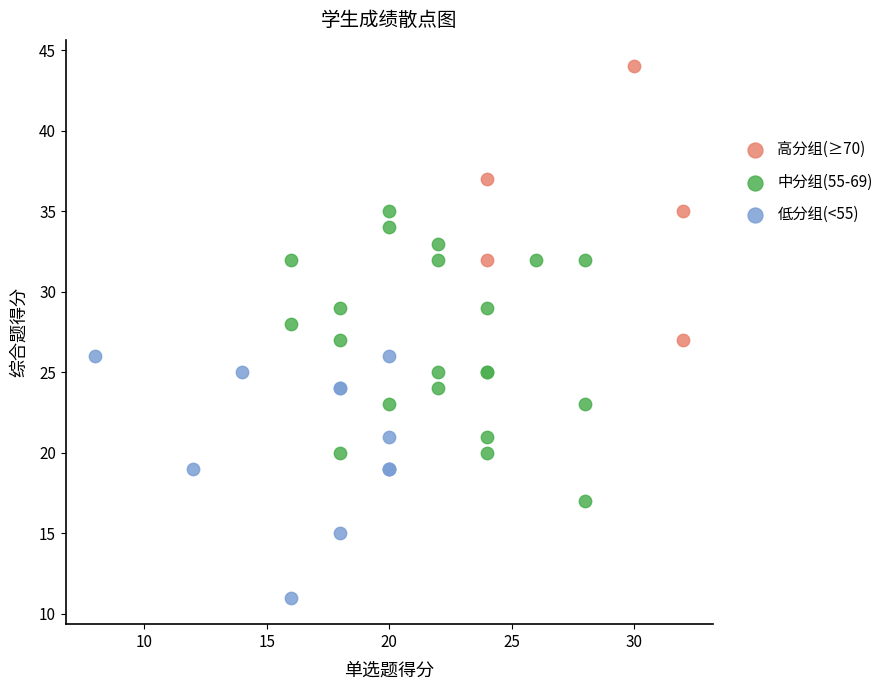

What are all the series names shown in the legend?

高分组(≥70), 中分组(55-69), 低分组(<55)